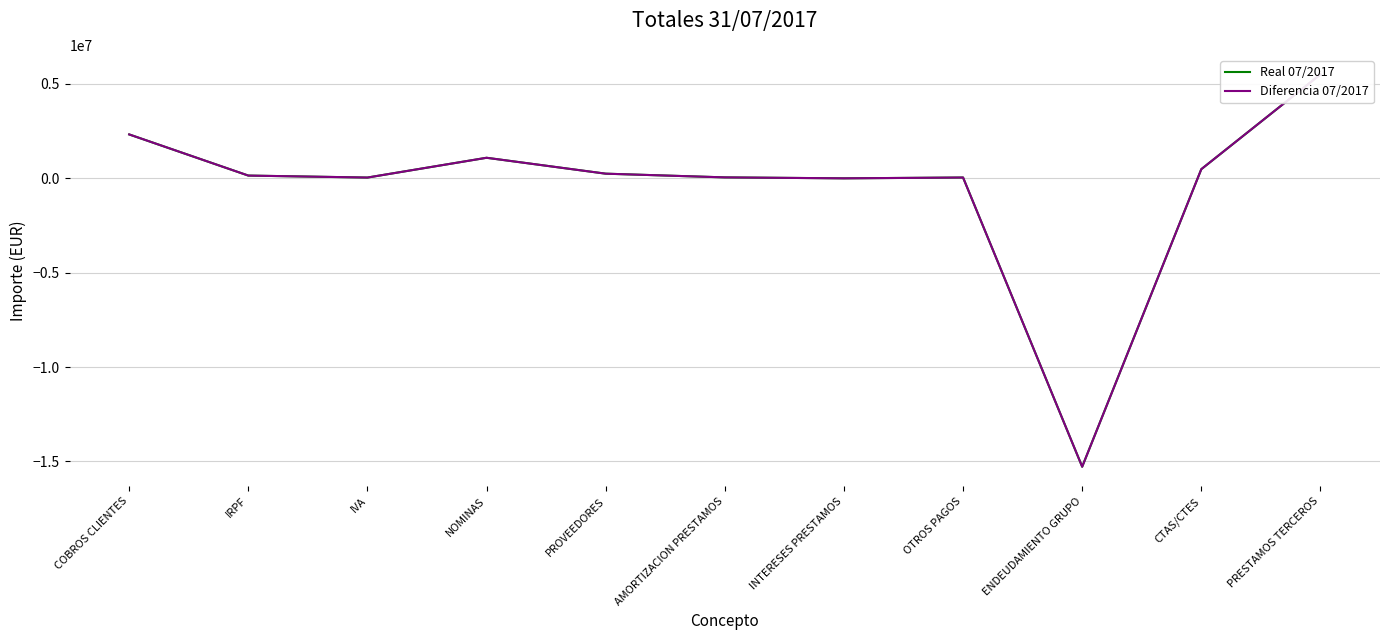

What is the approximate value of Real 07/2017 at IVA?

41578.3